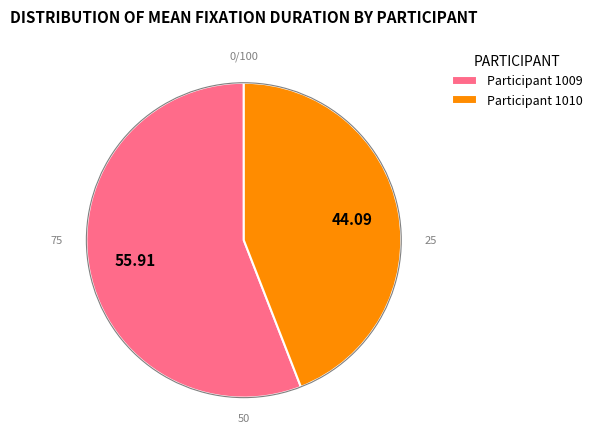

How many segments does this pie chart have?

2